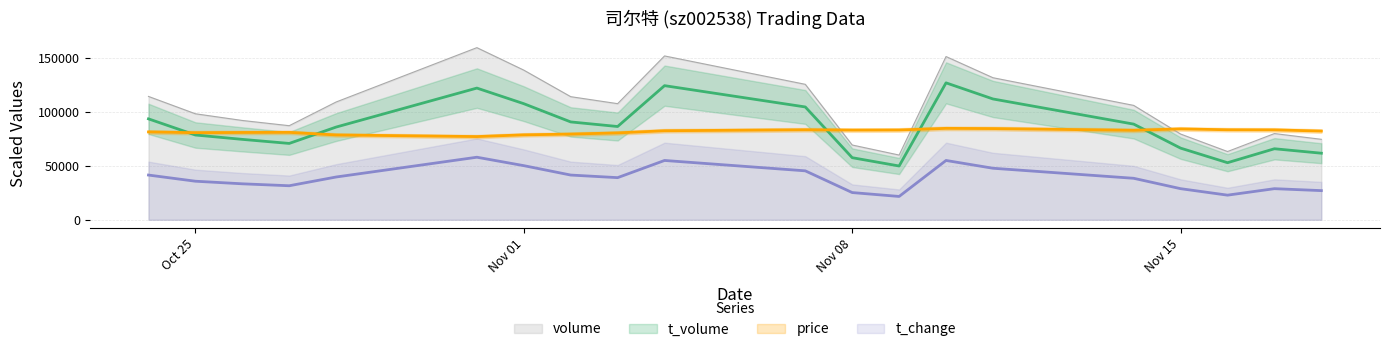

How many interior local valleys does the t_volume series have?

4